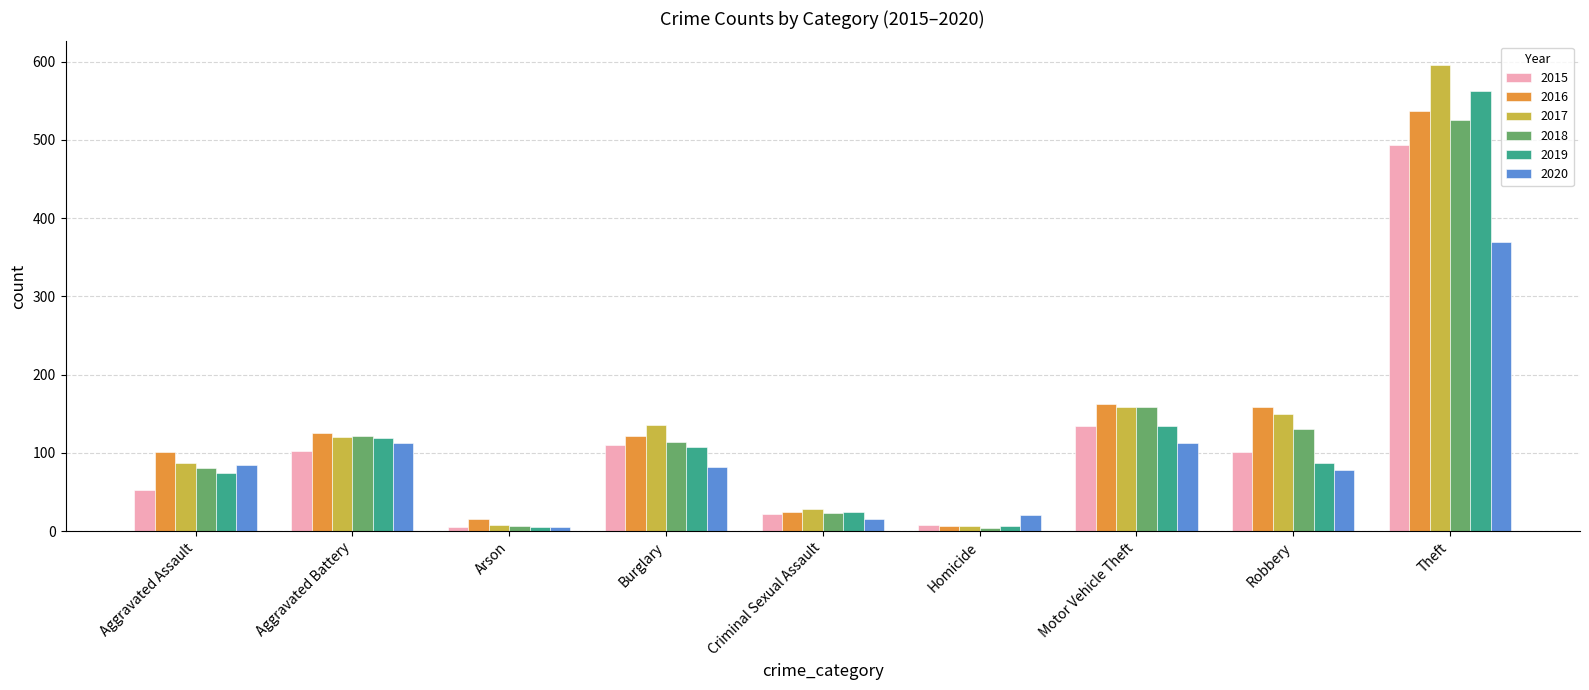

What is the maximum value for 2018?

525